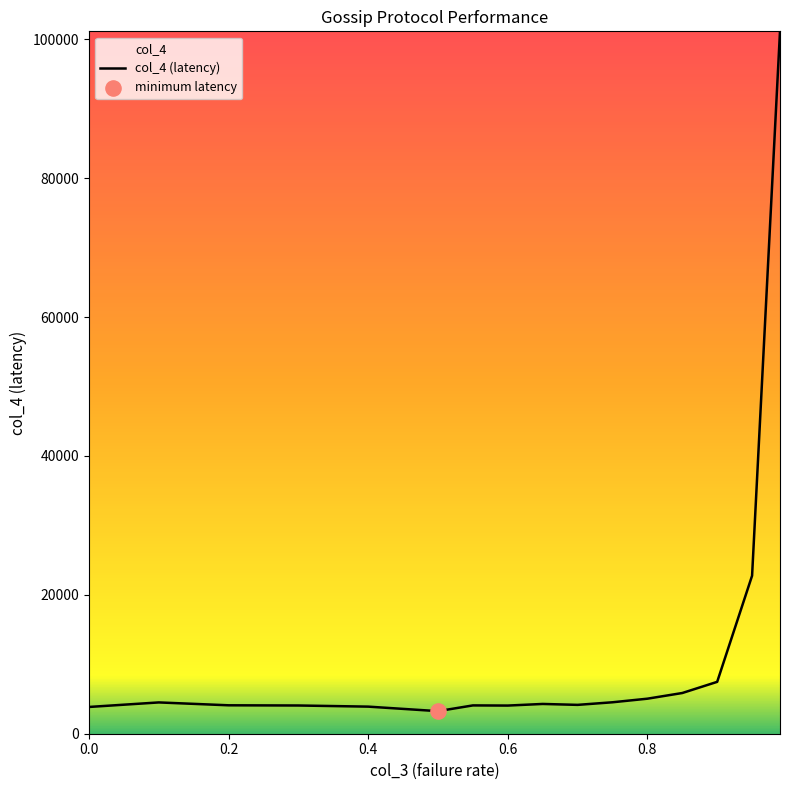

Which has a higher value, 0.7 or 0.99?

0.99